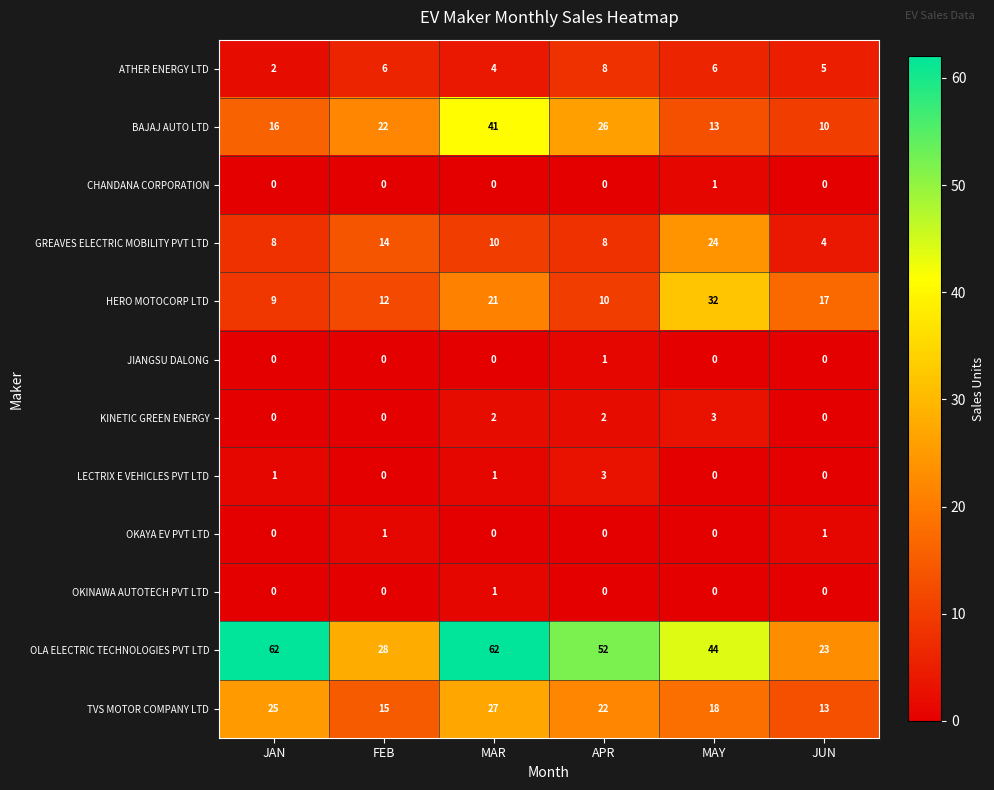

Which series has the widest spread of values?

OLA ELECTRIC TECHNOLOGIES PVT LTD